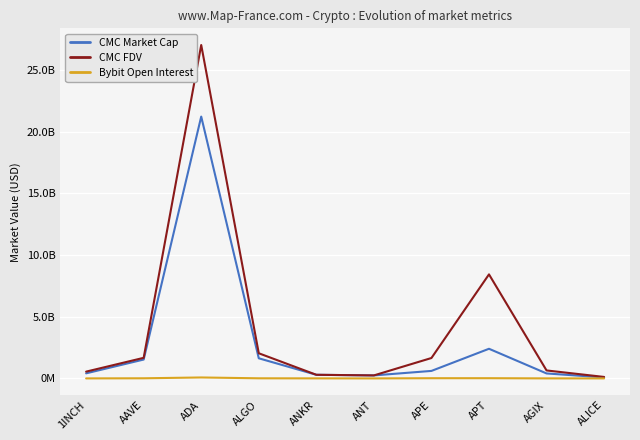

What is the label of the 8th point from the left?

APT